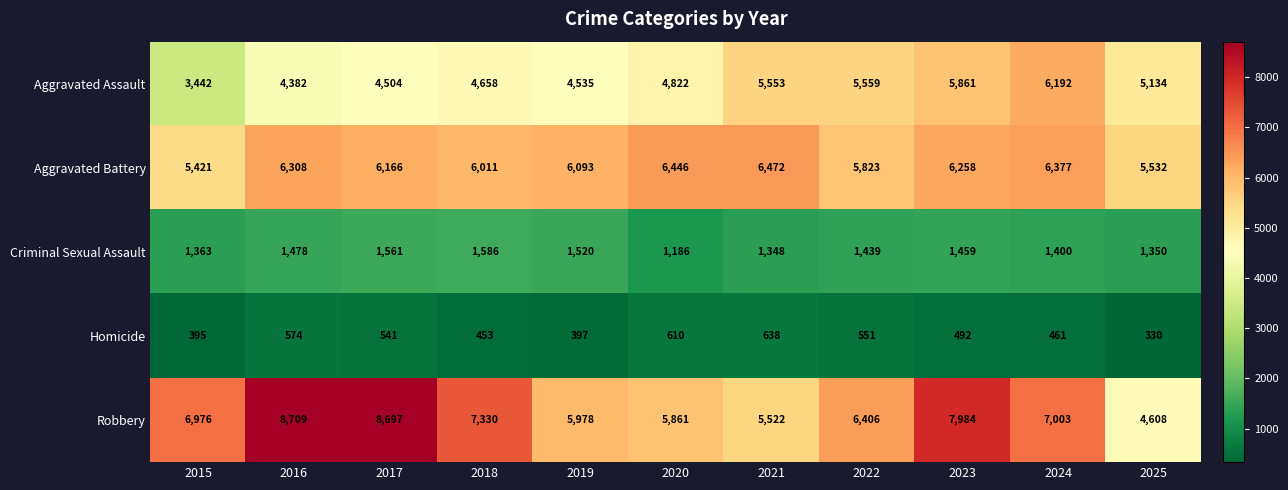

What is the difference between the maximum and second lowest values in the Aggravated Assault series?

1810